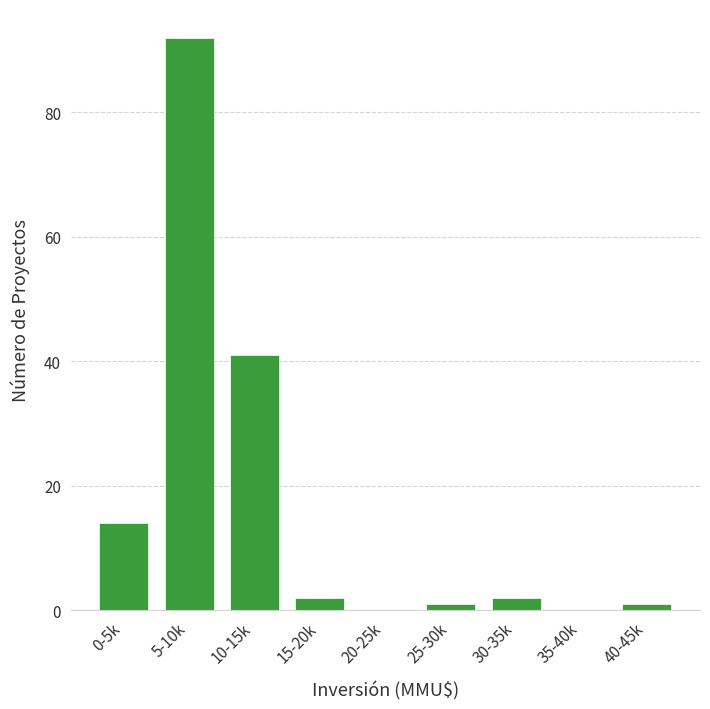

Reading left to right, transcribe all the data shown in this chart.

0-5k=14	5-10k=92	10-15k=41	15-20k=2	20-25k=0	25-30k=1	30-35k=2	35-40k=0	40-45k=1